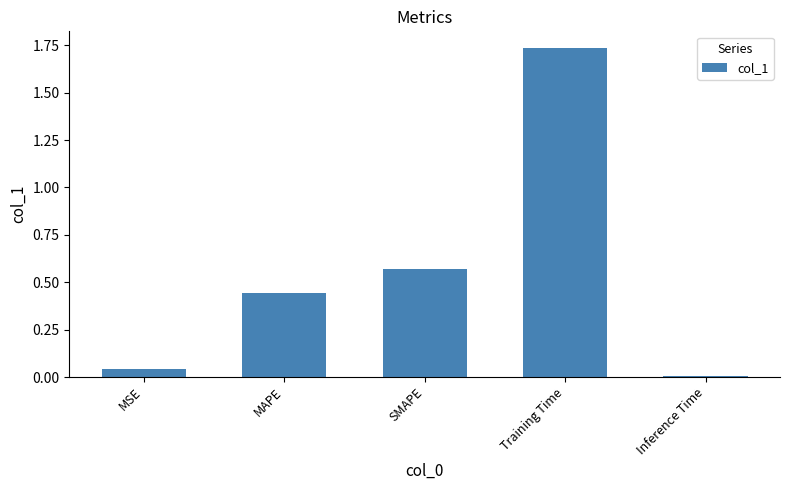

What is the sum of the values at MSE and Training Time?

1.8